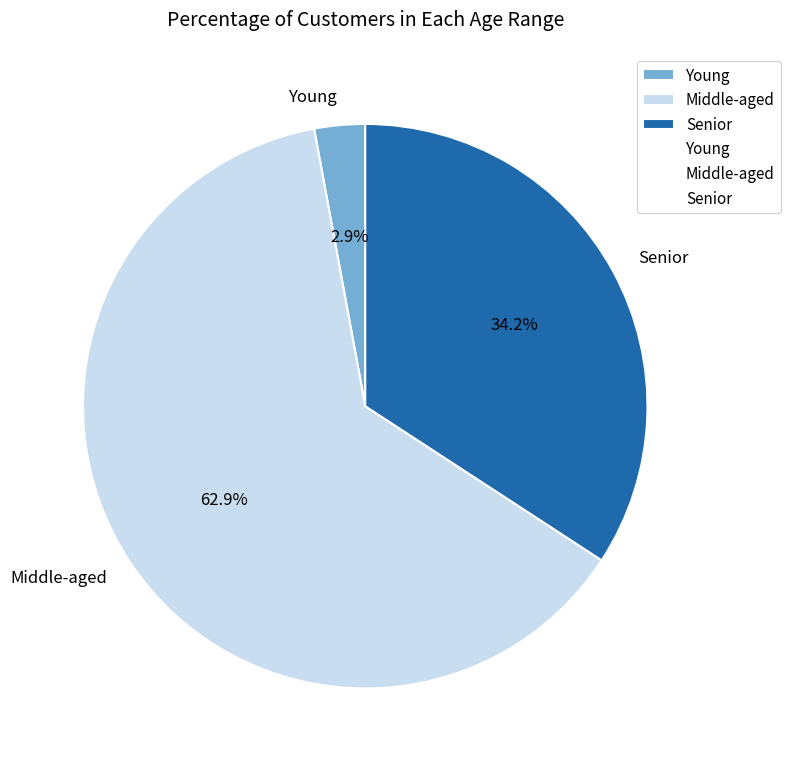

What is the majority slice?

Middle-aged